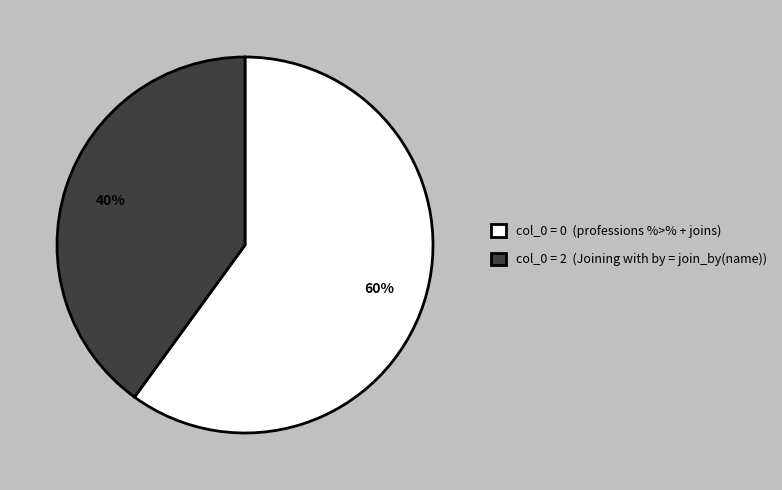

To the nearest percent, what is the difference between the largest and smallest slice percentages?

20%